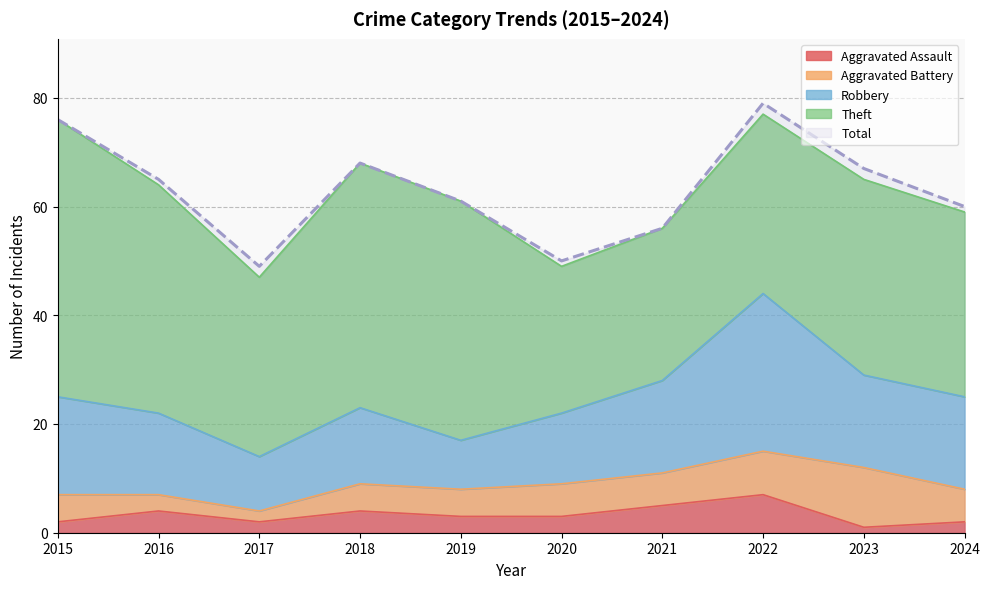

Is the value of Theft at 2022 greater than the value of Aggravated Assault at 2015?

Yes